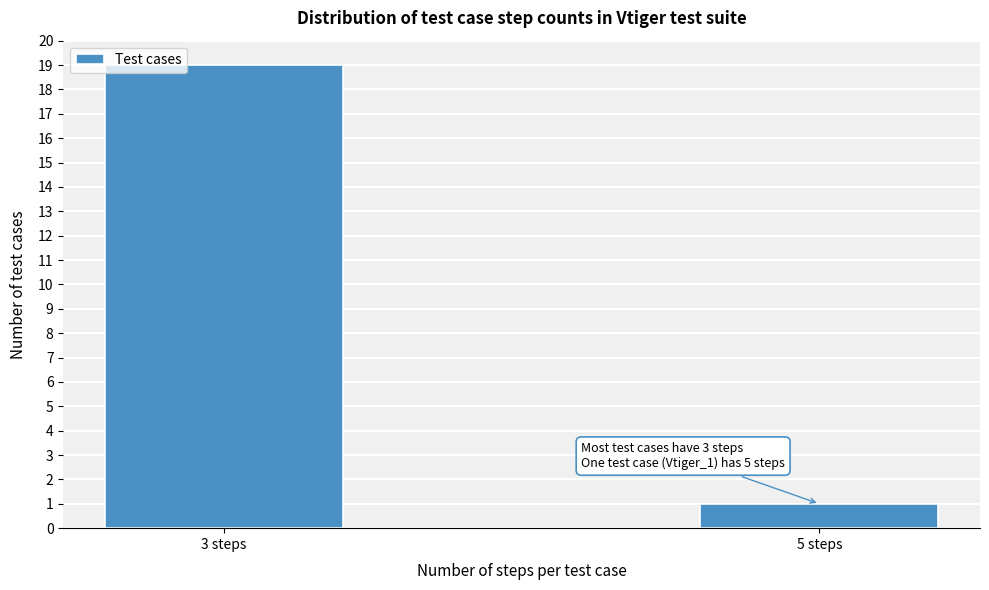

Reading right to left, what are all the values shown in this chart?

1	19